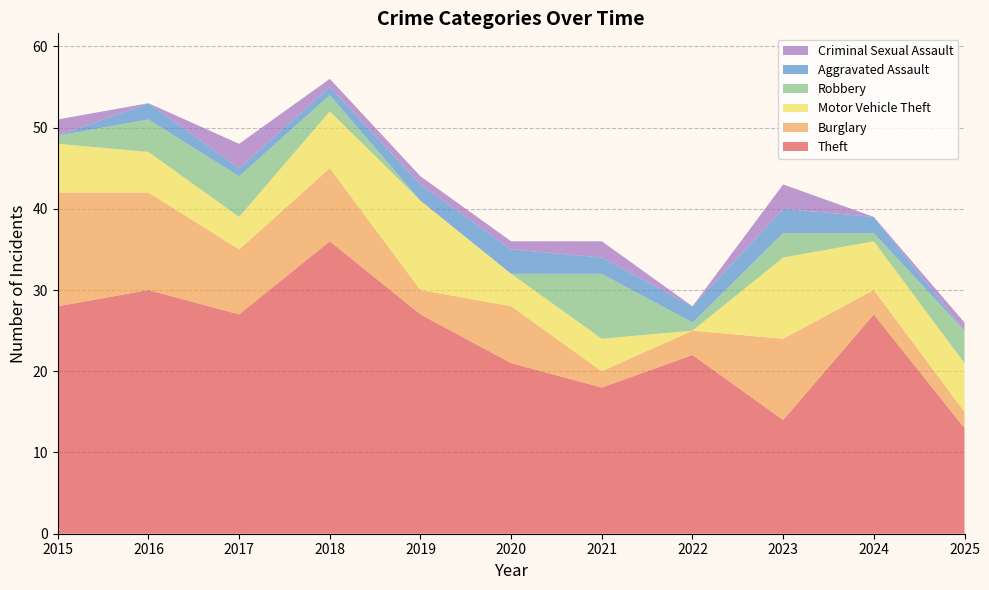

Reading left to right, what are all the values shown in this chart?

Theft: 2015=28	2016=30	2017=27	2018=36	2019=27	2020=21	2021=18	2022=22	2023=14	2024=27	2025=13
Burglary: 2015=14	2016=12	2017=8	2018=9	2019=3	2020=7	2021=2	2022=3	2023=10	2024=3	2025=2
Motor Vehicle Theft: 2015=6	2016=5	2017=4	2018=7	2019=11	2020=4	2021=4	2022=0	2023=10	2024=6	2025=6
Robbery: 2015=1	2016=4	2017=5	2018=2	2019=0	2020=0	2021=8	2022=1	2023=3	2024=1	2025=4
Aggravated Assault: 2015=0	2016=2	2017=1	2018=1	2019=2	2020=3	2021=2	2022=2	2023=3	2024=2	2025=0
Criminal Sexual Assault: 2015=2	2016=0	2017=3	2018=1	2019=1	2020=1	2021=2	2022=0	2023=3	2024=0	2025=1